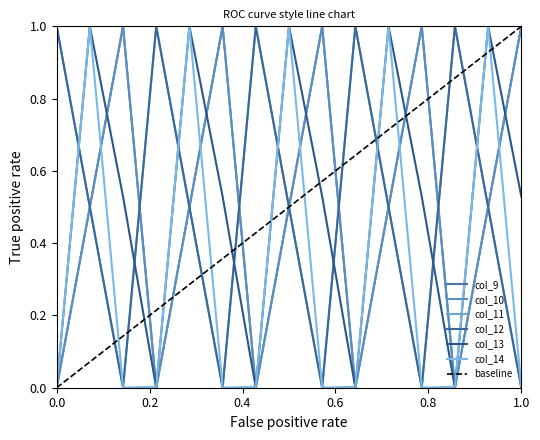

Where is the first local maximum for col_13?

0.1